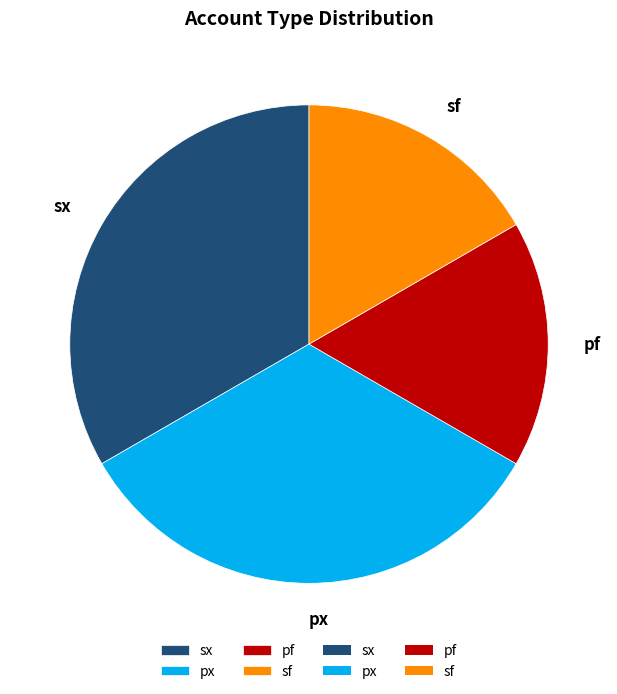

What is the total percentage of sx and pf?

50.0%